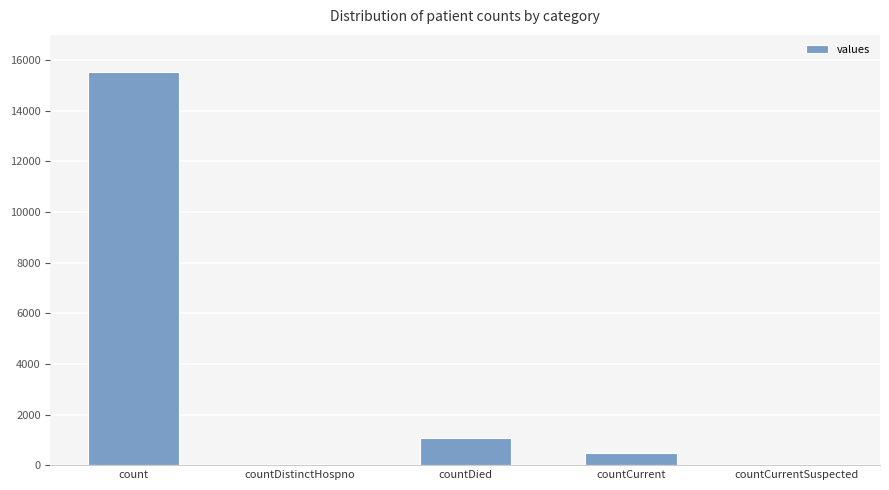

At which label does the data first exceed 486?

count